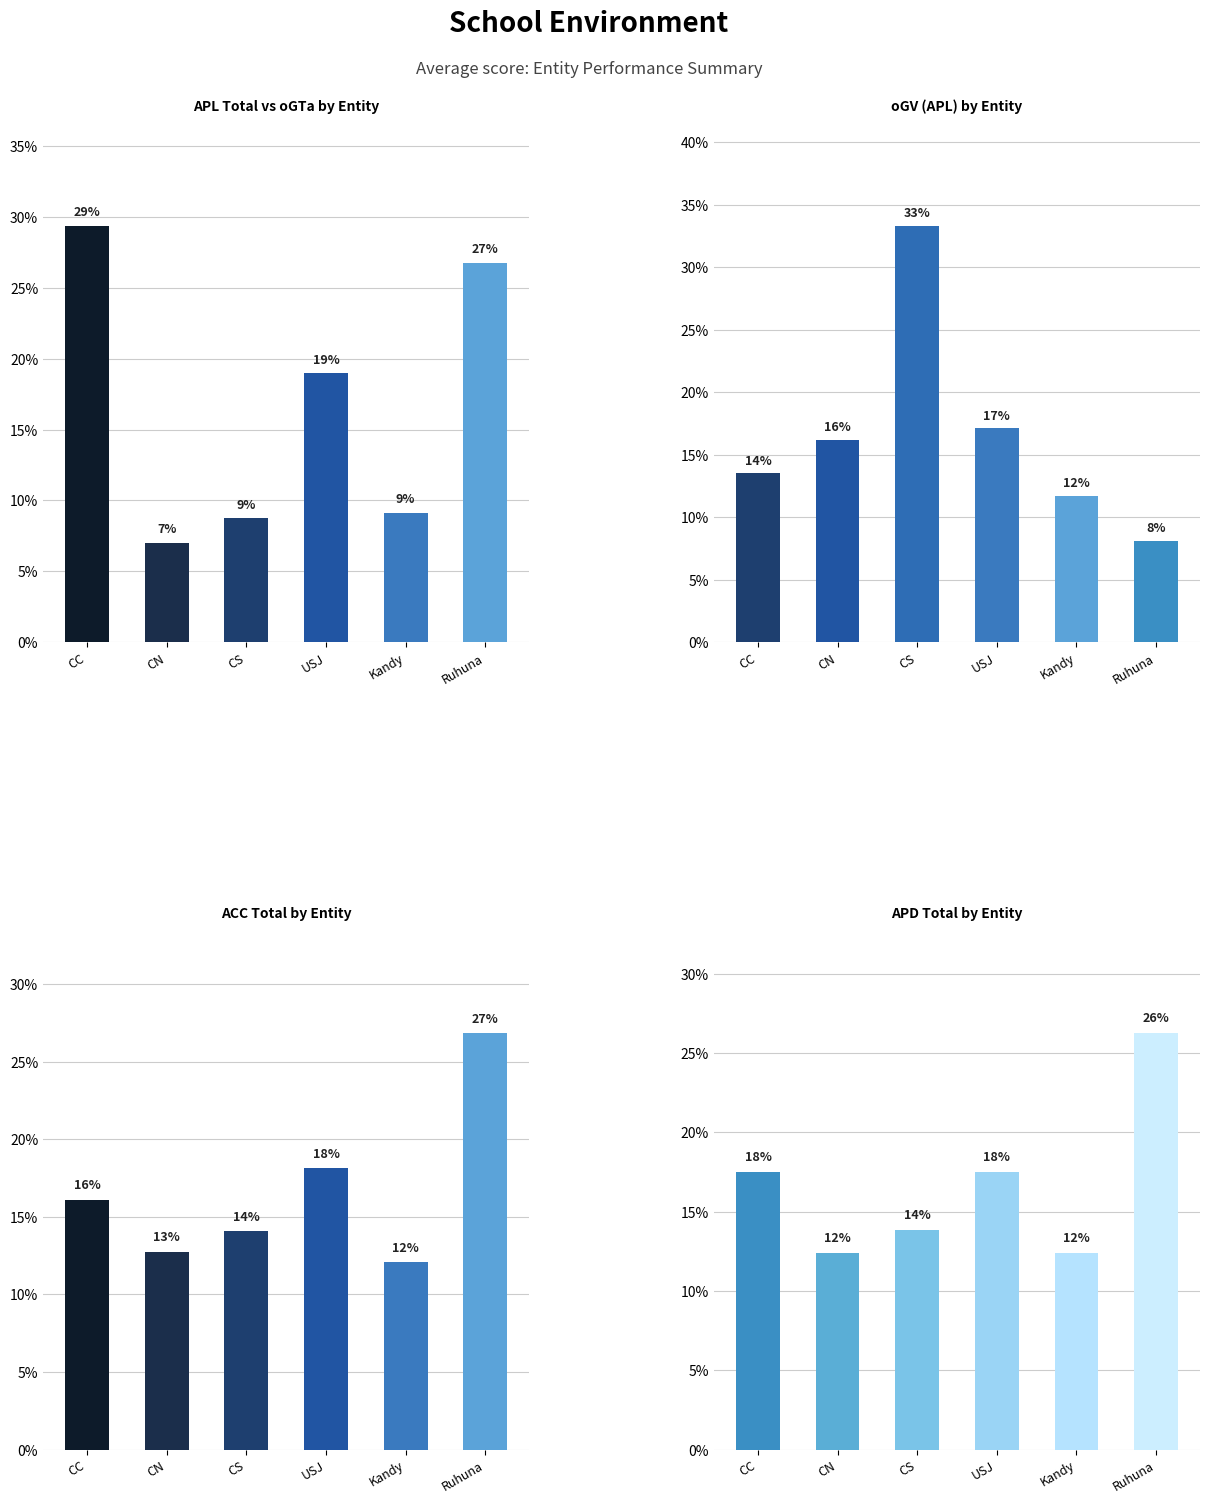

What is the difference between the maximum and second lowest values in the oGV (APL) series?

21.6